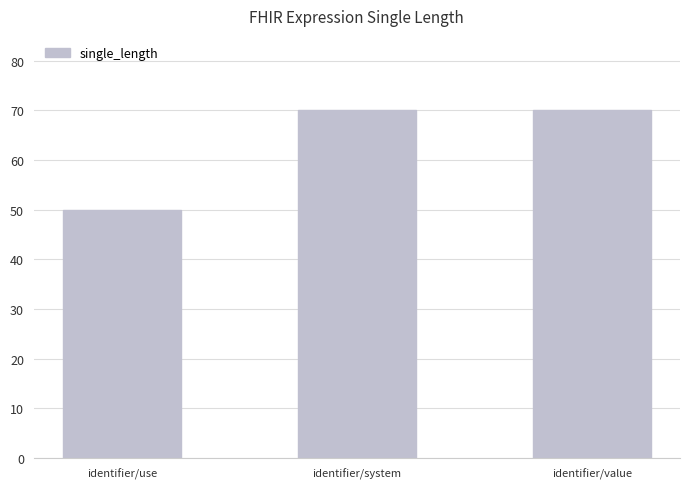

Reading left to right, extract all data points from this chart.

identifier/use=50	identifier/system=70	identifier/value=70